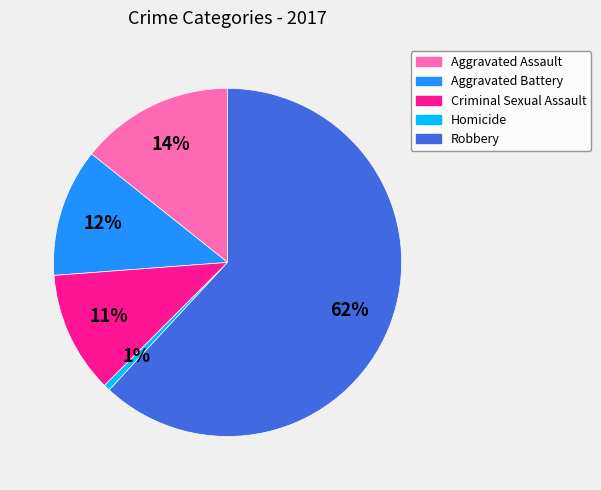

To the nearest percent, what is the combined percentage of Criminal Sexual Assault and Aggravated Battery?

23%